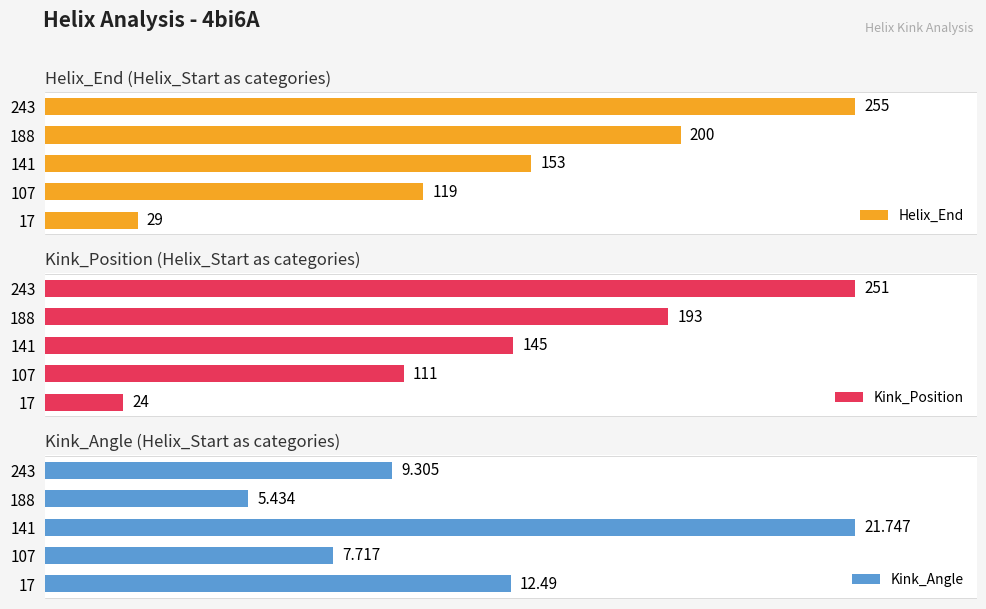

Rank the categories by Kink_Position value from highest to lowest.

243, 188, 141, 107, 17